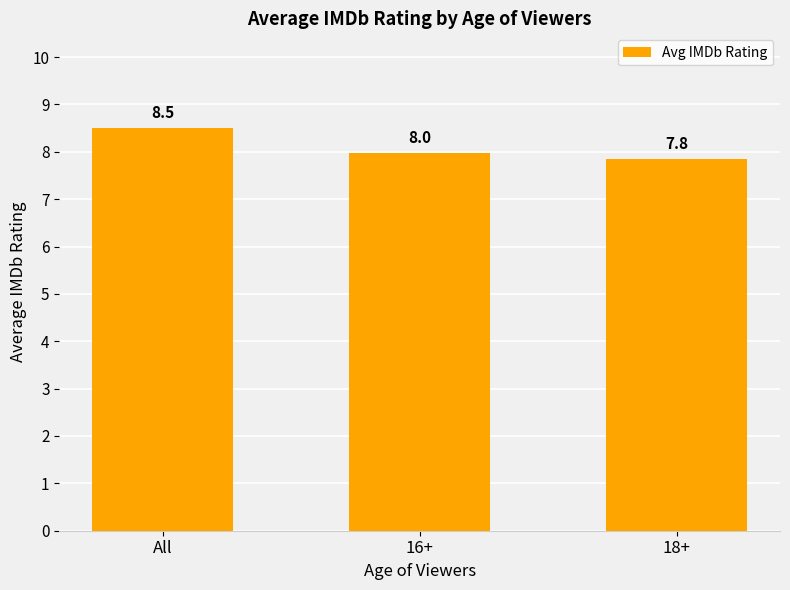

What is the change in value from 16+ to 18+?

-0.1